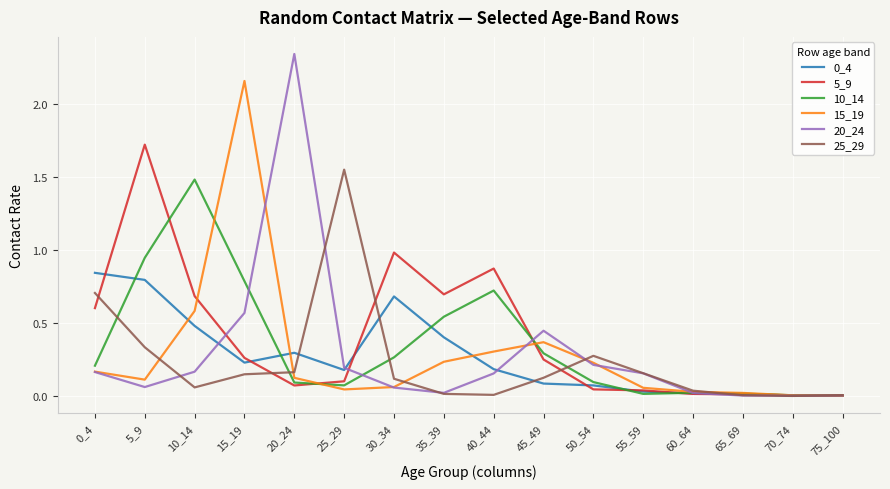

Is it true that 0_4 equals 0.0 at 75_100?

True